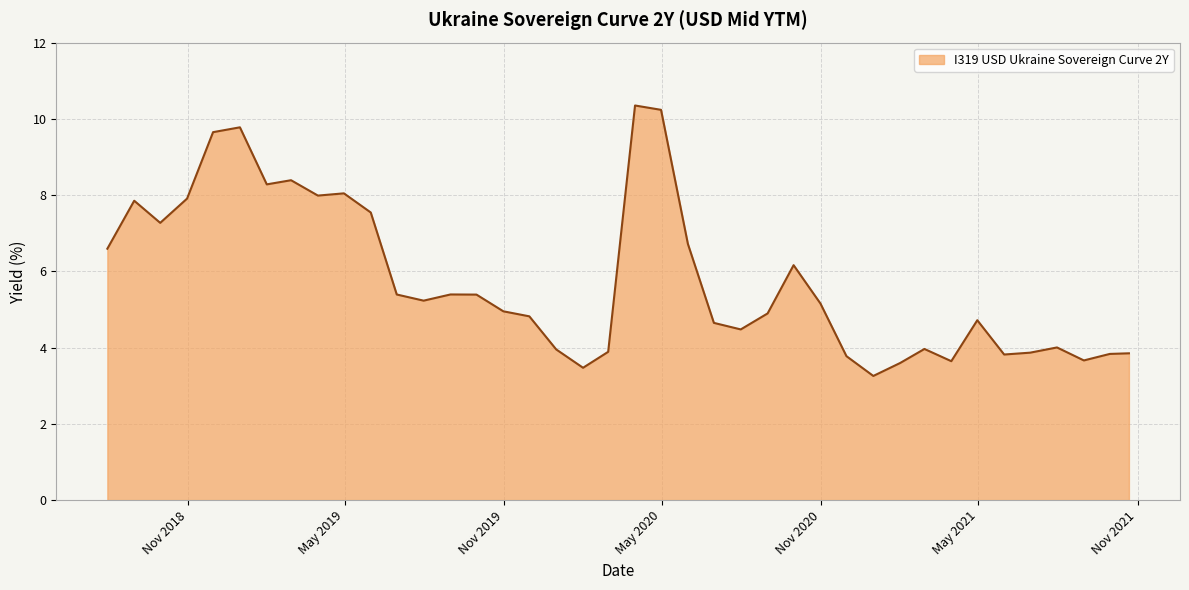

What is the greatest value displayed?

10.4